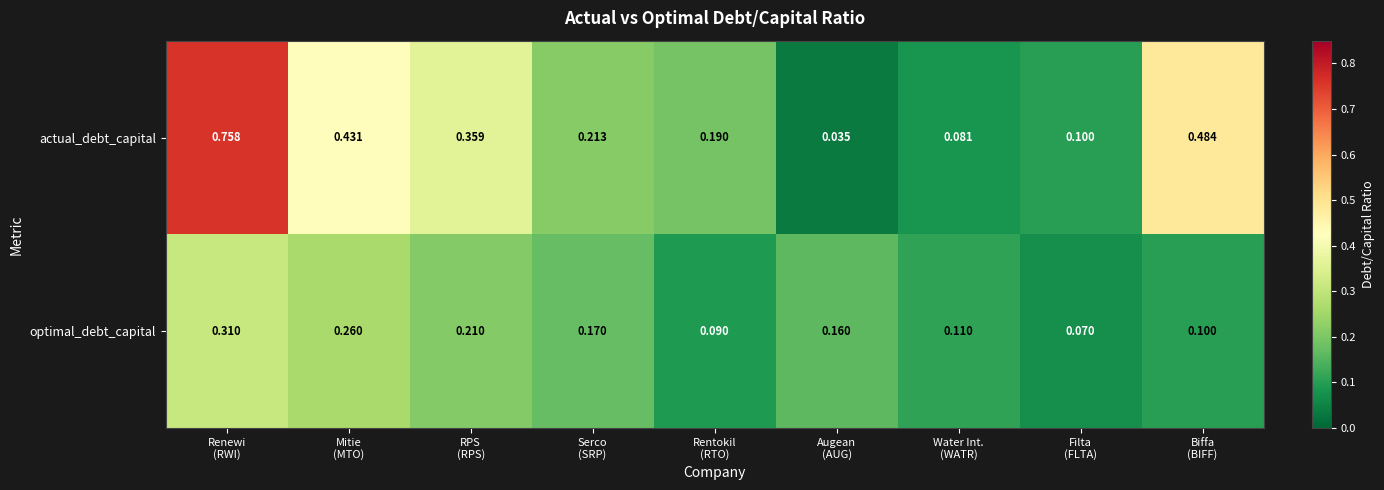

Which series has the largest total across all categories?

actual_debt_capital